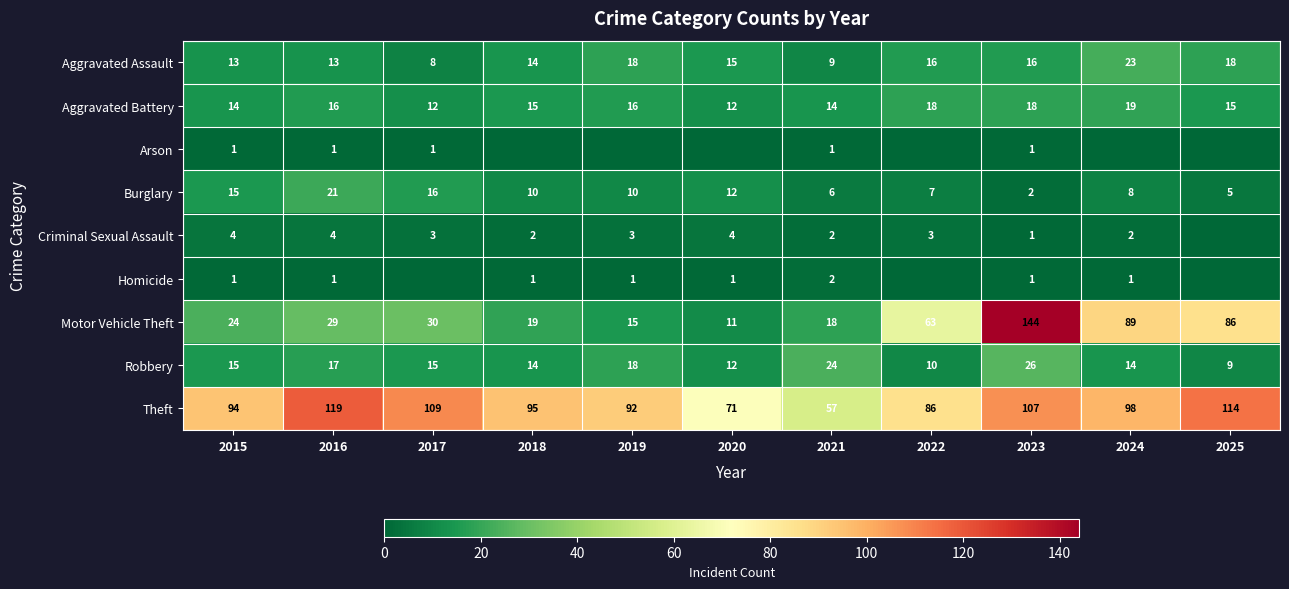

What is the total value across all series at 2016?

221